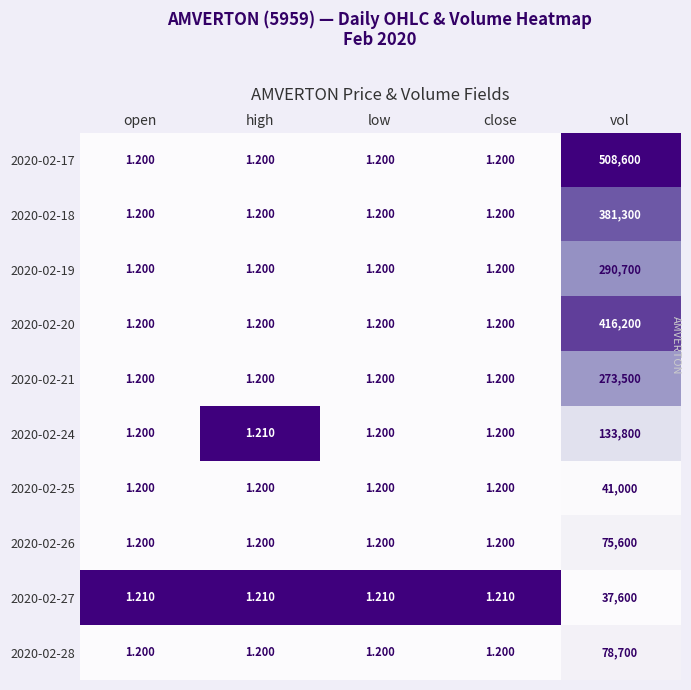

At which label is 2020-02-24 closest to 66900?

high